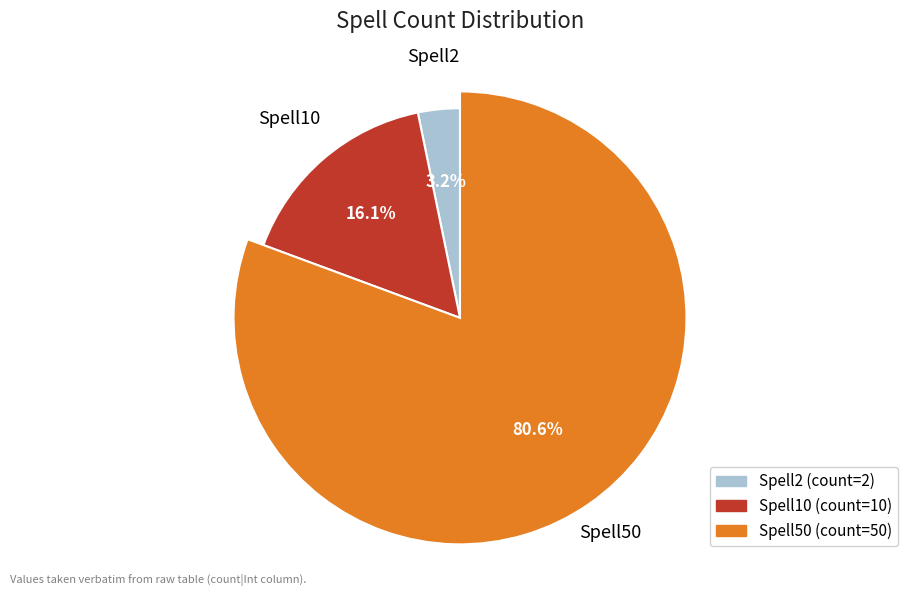

What is the majority slice?

Spell50